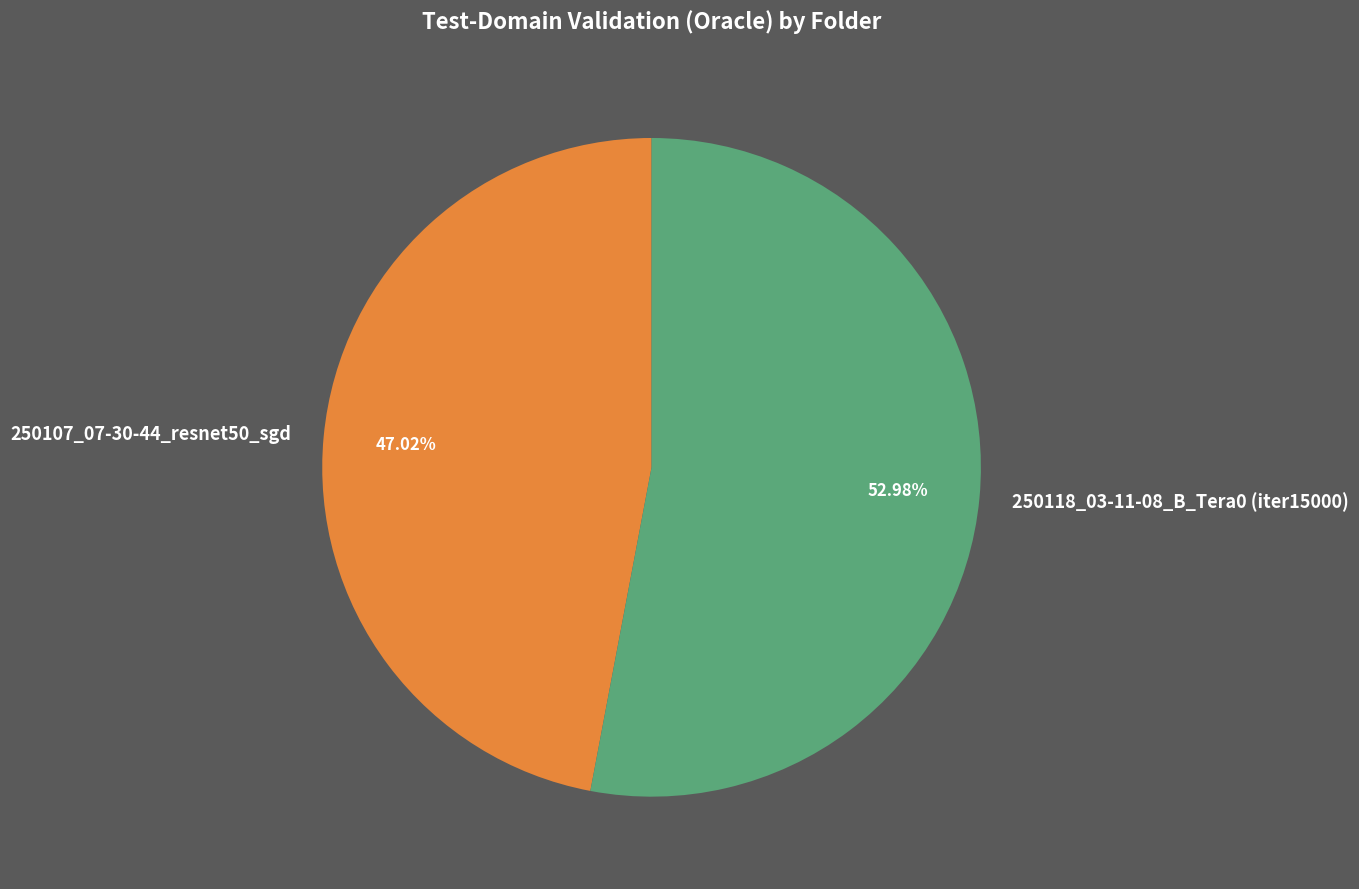

What is the ratio of the value at 250107_07-30-44_resnet50_sgd to the value at 250118_03-11-08_B_Tera0 (iter15000)?

0.9